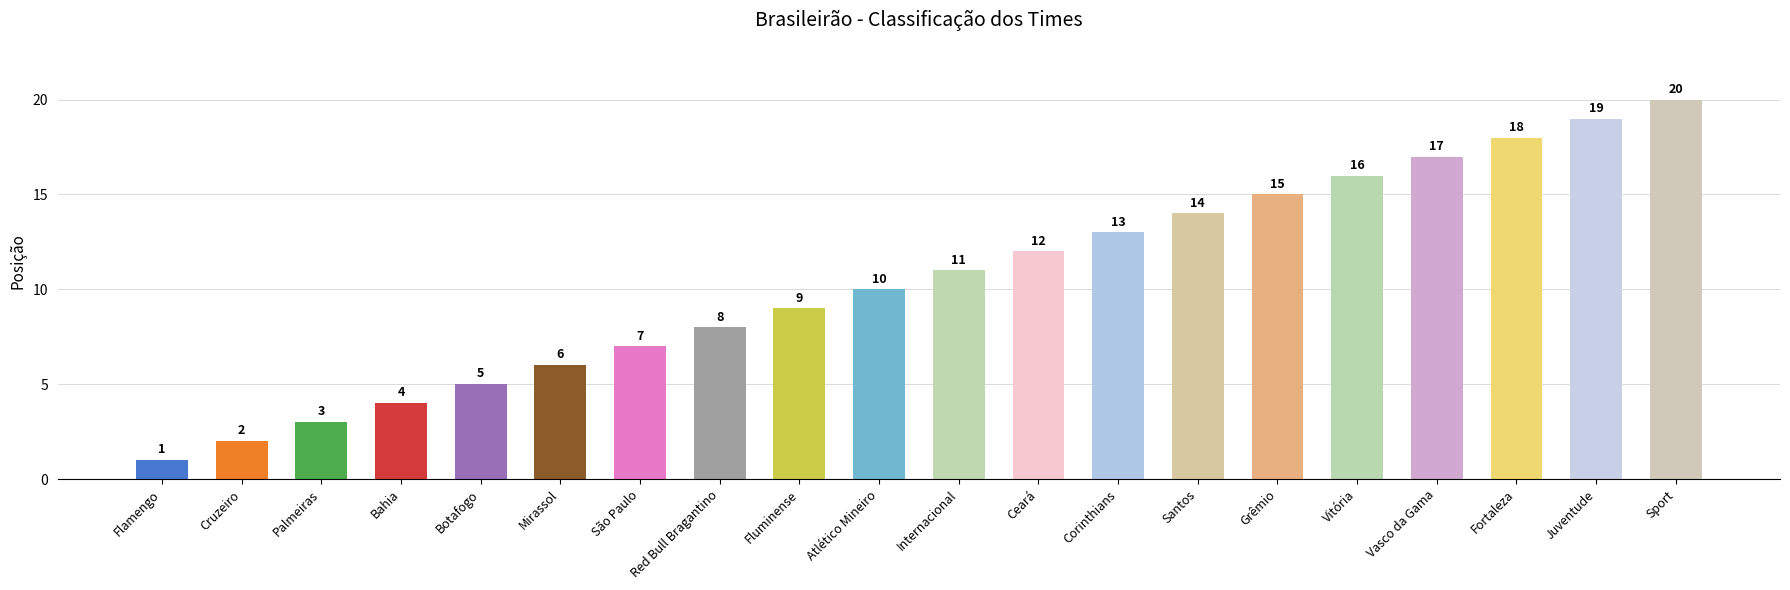

List the labels in order of value, largest first.

Sport, Juventude, Fortaleza, Vasco da Gama, Vitória, Grêmio, Santos, Corinthians, Ceará, Internacional, Atlético Mineiro, Fluminense, Red Bull Bragantino, São Paulo, Mirassol, Botafogo, Bahia, Palmeiras, Cruzeiro, Flamengo